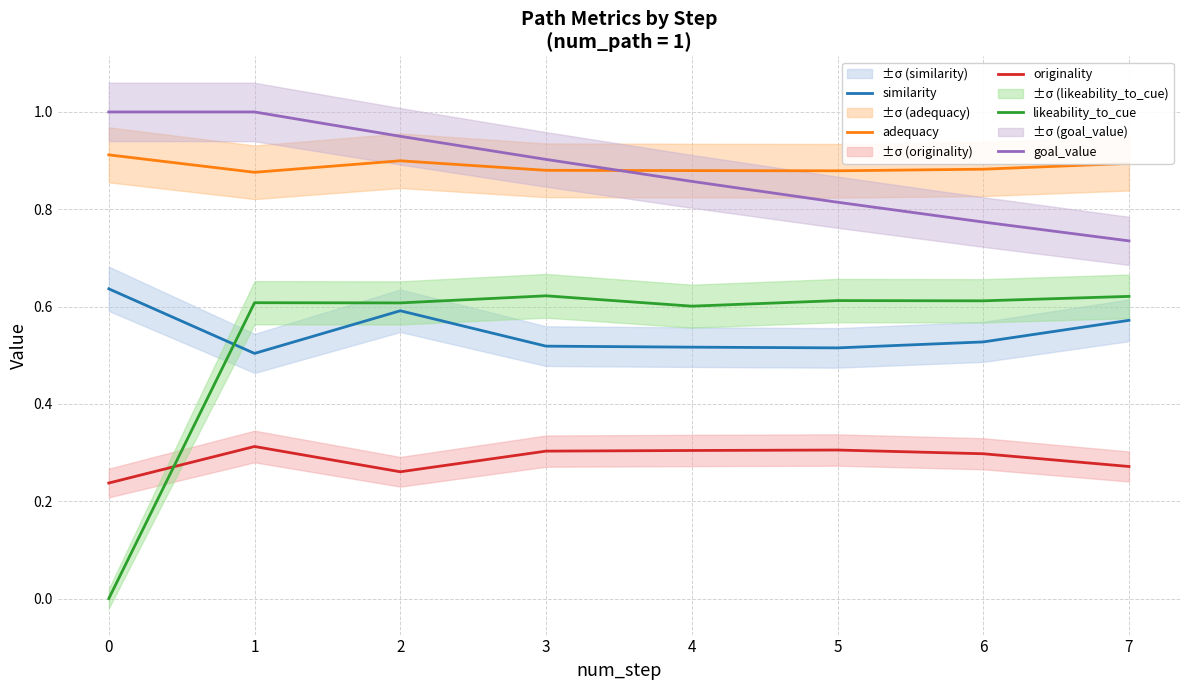

Which series has the largest range (max minus min)?

likeability_to_cue